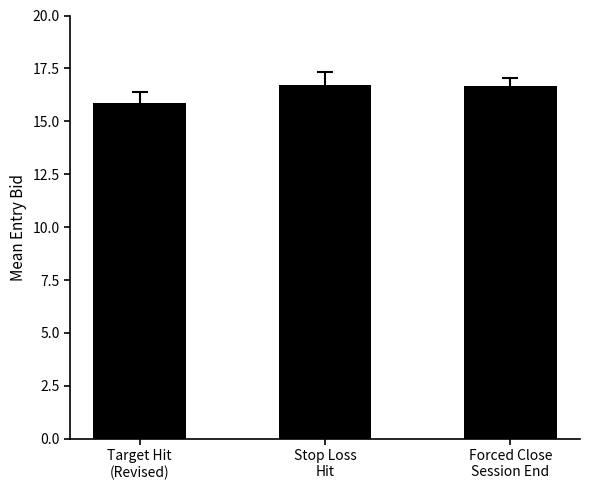

What is the change in value from Target Hit
(Revised) to Stop Loss
Hit?

+0.8